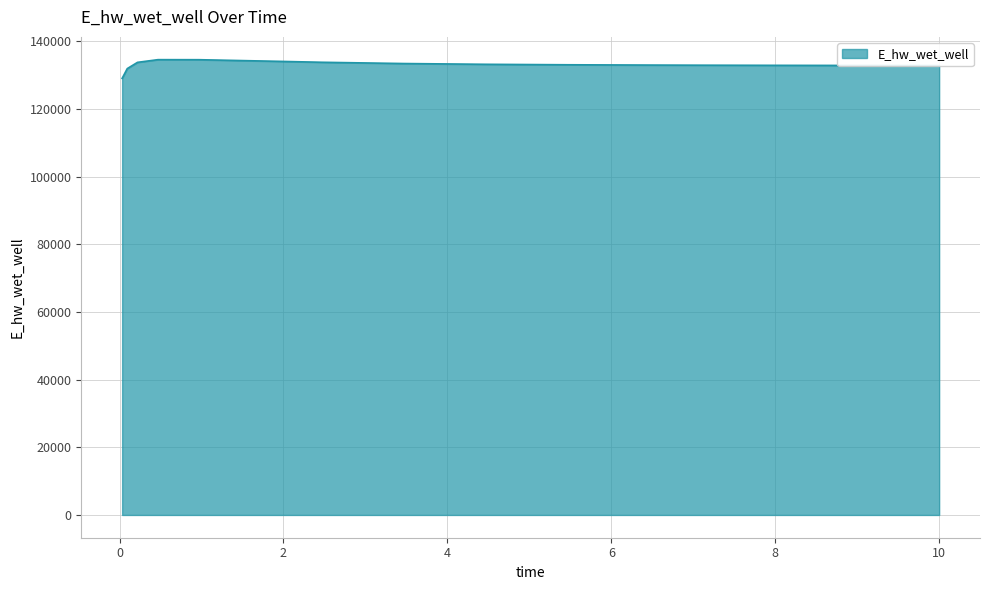

What is the difference between the maximum and minimum values?

5532.3